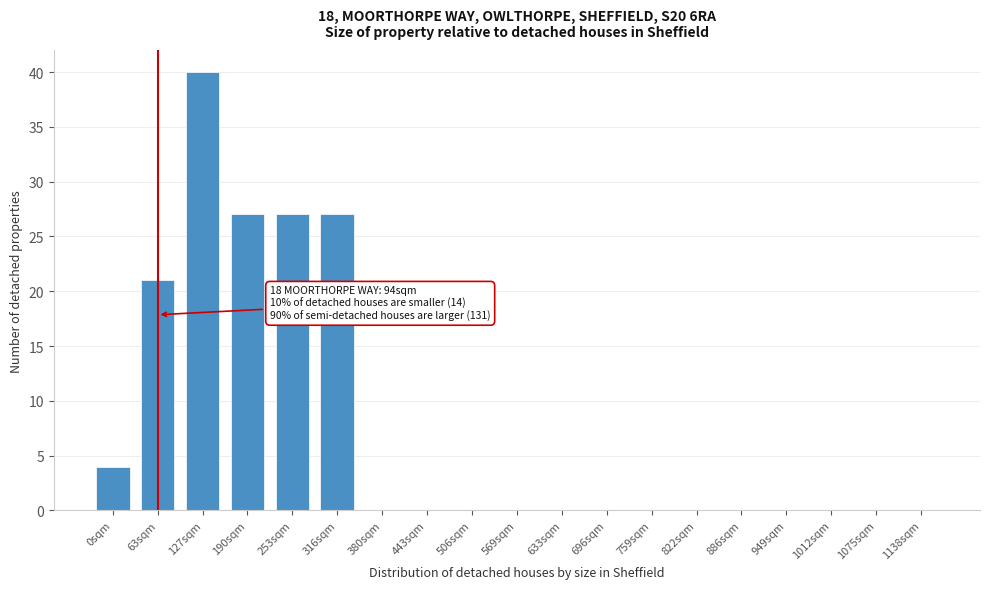

Reading right to left, what are all the values shown in this chart?

1138sqm=0	1075sqm=0	1012sqm=0	949sqm=0	886sqm=0	822sqm=0	759sqm=0	696sqm=0	633sqm=0	569sqm=0	506sqm=0	443sqm=0	380sqm=0	316sqm=27	253sqm=27	190sqm=27	127sqm=40	63sqm=21	0sqm=4